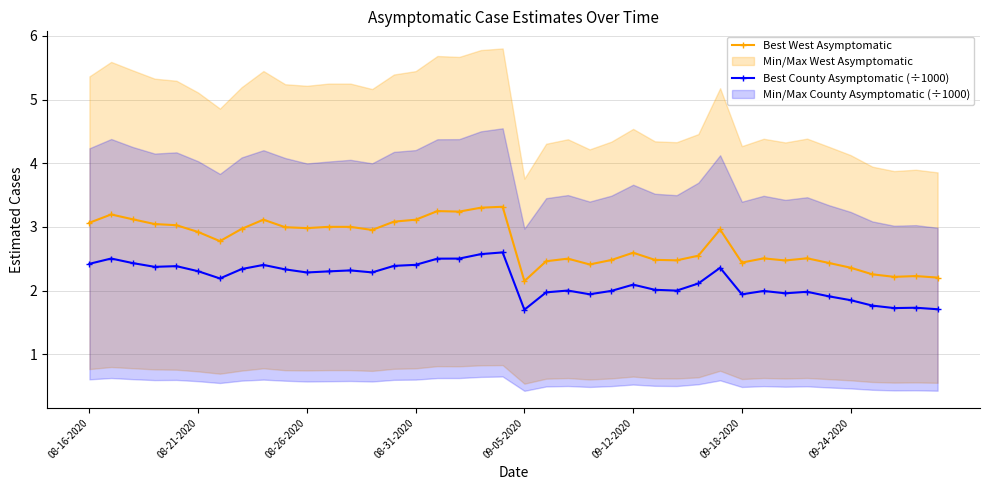

True or false: Best West Asymptomatic has more than 0 points higher than both neighbors.

True